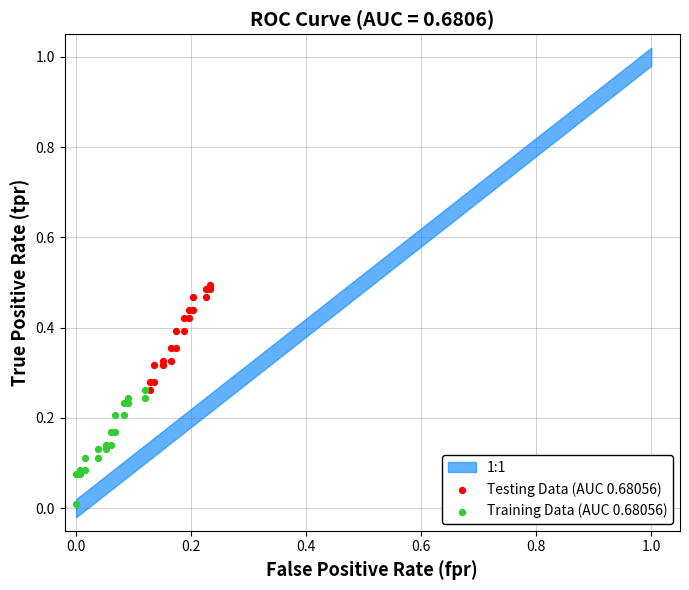

Which series reaches the maximum Y coordinate?

Testing Data (AUC 0.68056)